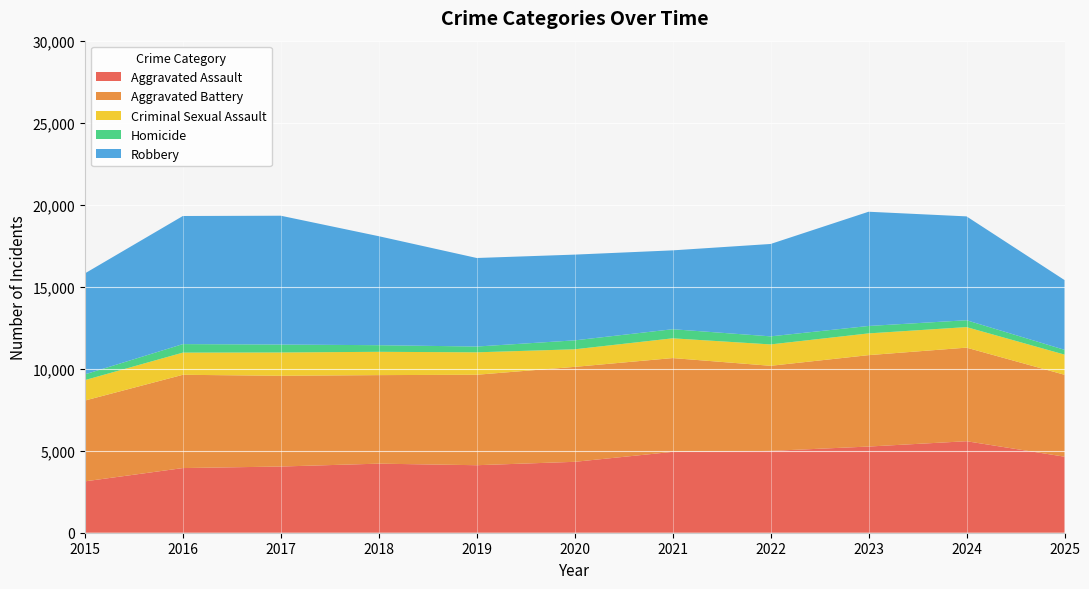

Is it true that Aggravated Assault equals 2141 at 2023?

False